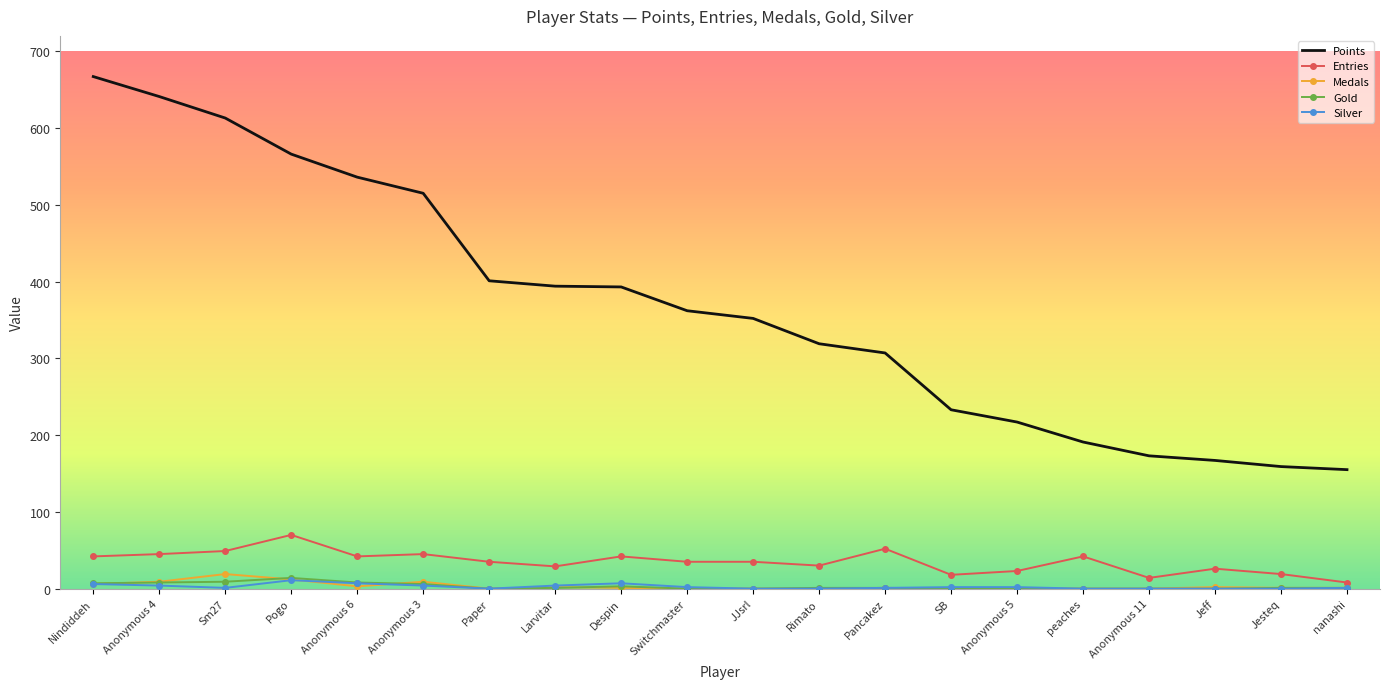

Is the value of Gold at SB greater than the value of Entries at Despin?

No